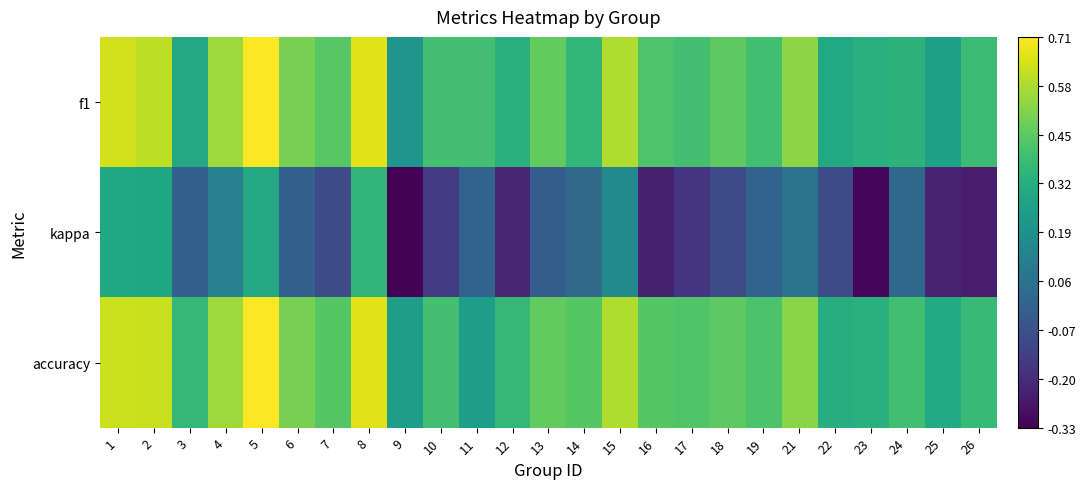

Which has a higher value, 22 or 18?

18